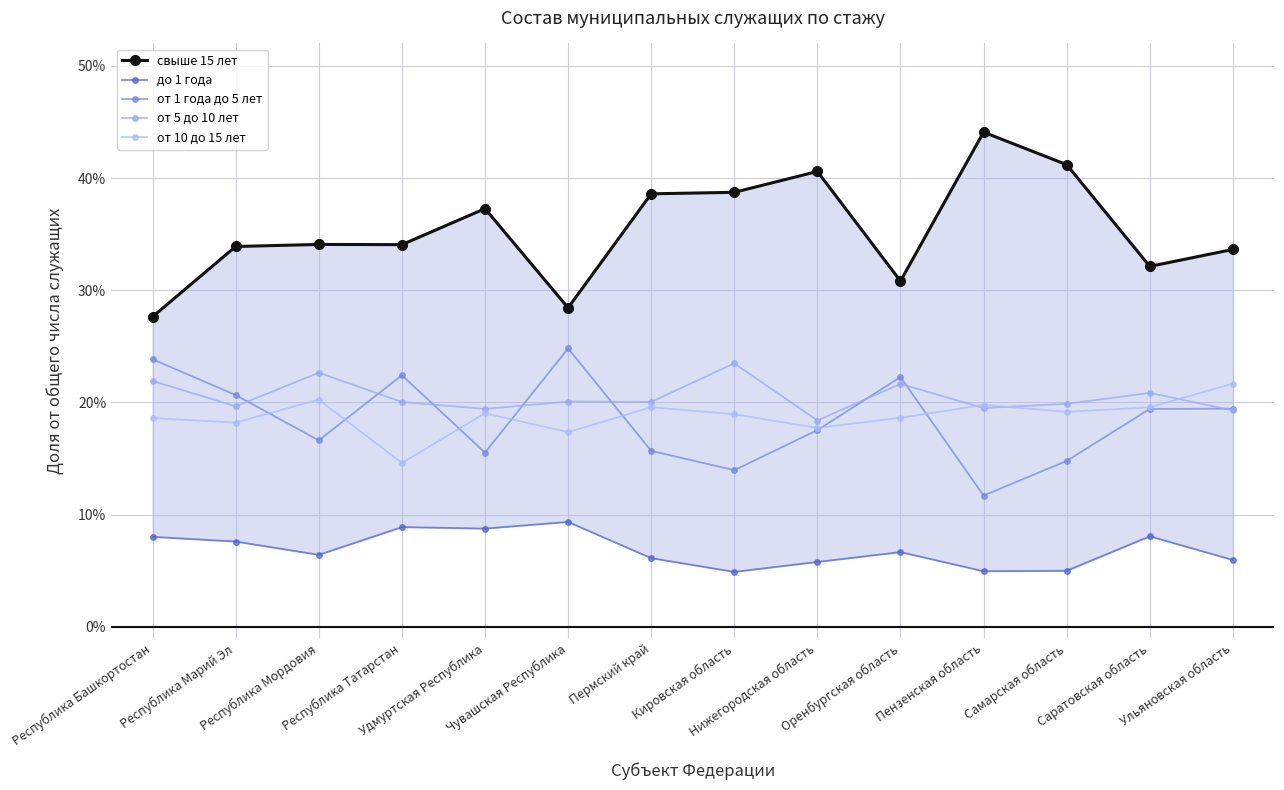

At which label is от 5 до 10 лет closest to 0?

Нижегородская область